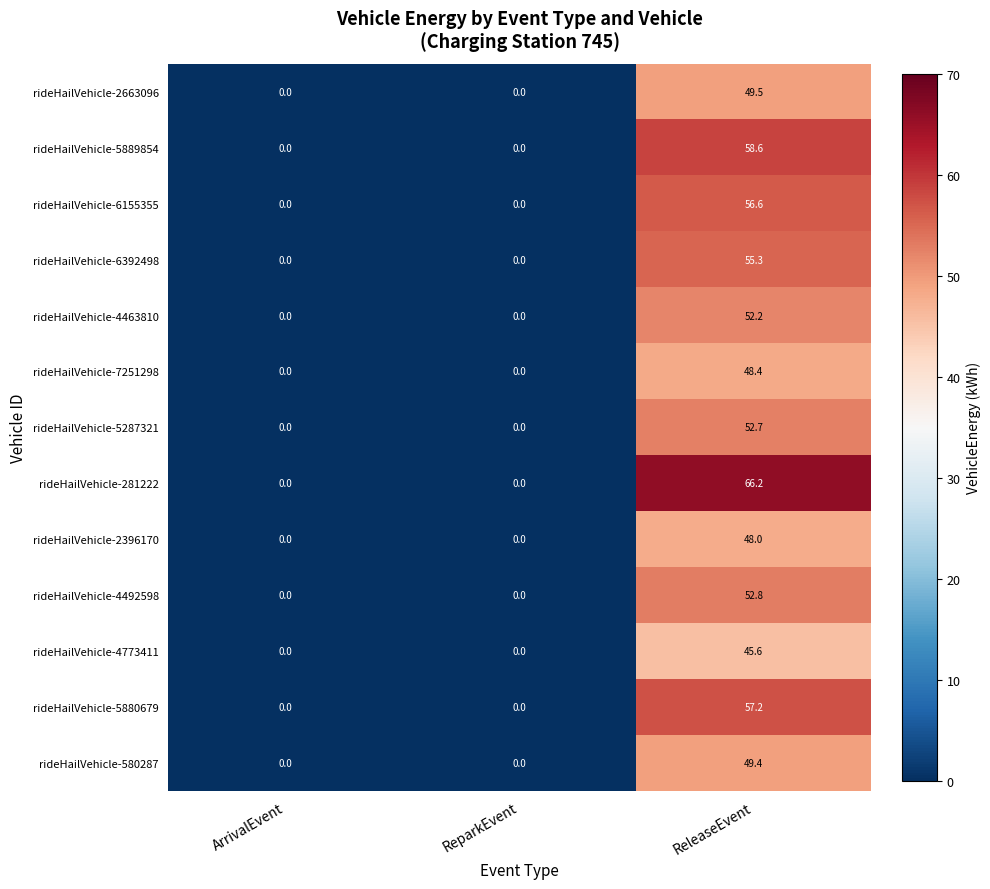

List the series in order of their peak value, highest first.

rideHailVehicle-281222, rideHailVehicle-5889854, rideHailVehicle-5880679, rideHailVehicle-6155355, rideHailVehicle-6392498, rideHailVehicle-4492598, rideHailVehicle-5287321, rideHailVehicle-4463810, rideHailVehicle-2663096, rideHailVehicle-580287, rideHailVehicle-7251298, rideHailVehicle-2396170, rideHailVehicle-4773411